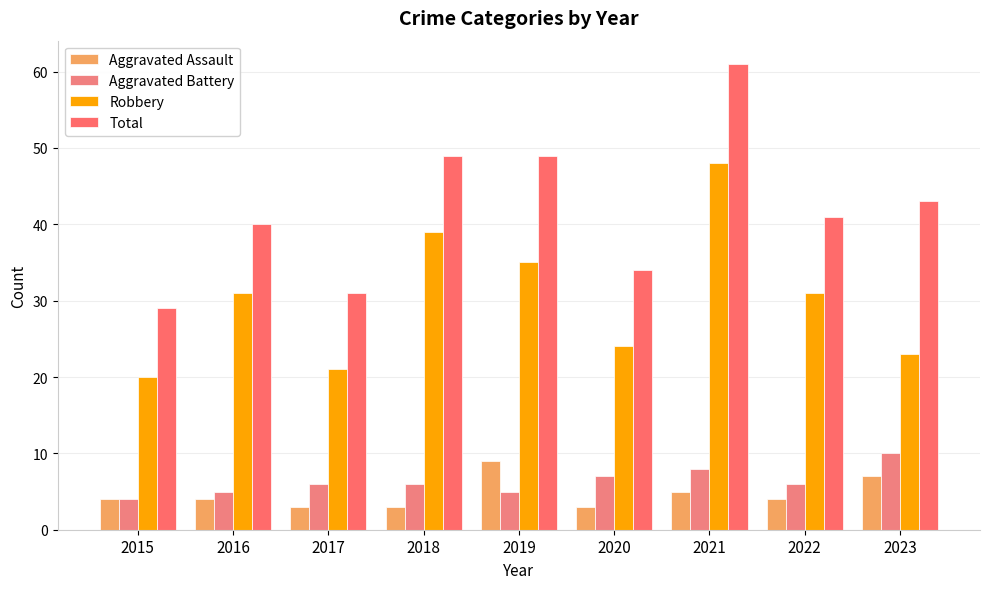

True or false: Aggravated Battery has a value of 10 at 2022.

False